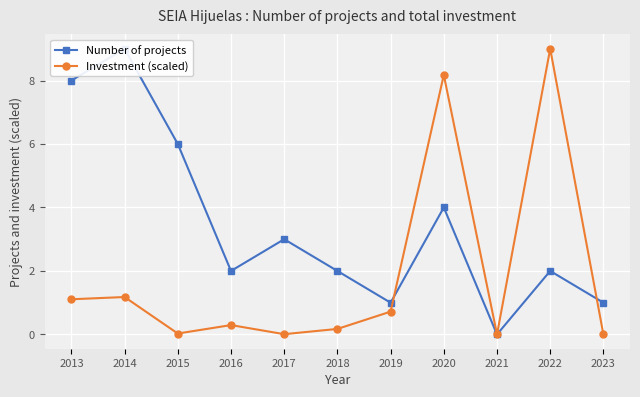

Is this an area chart (filled region under the line)?

No